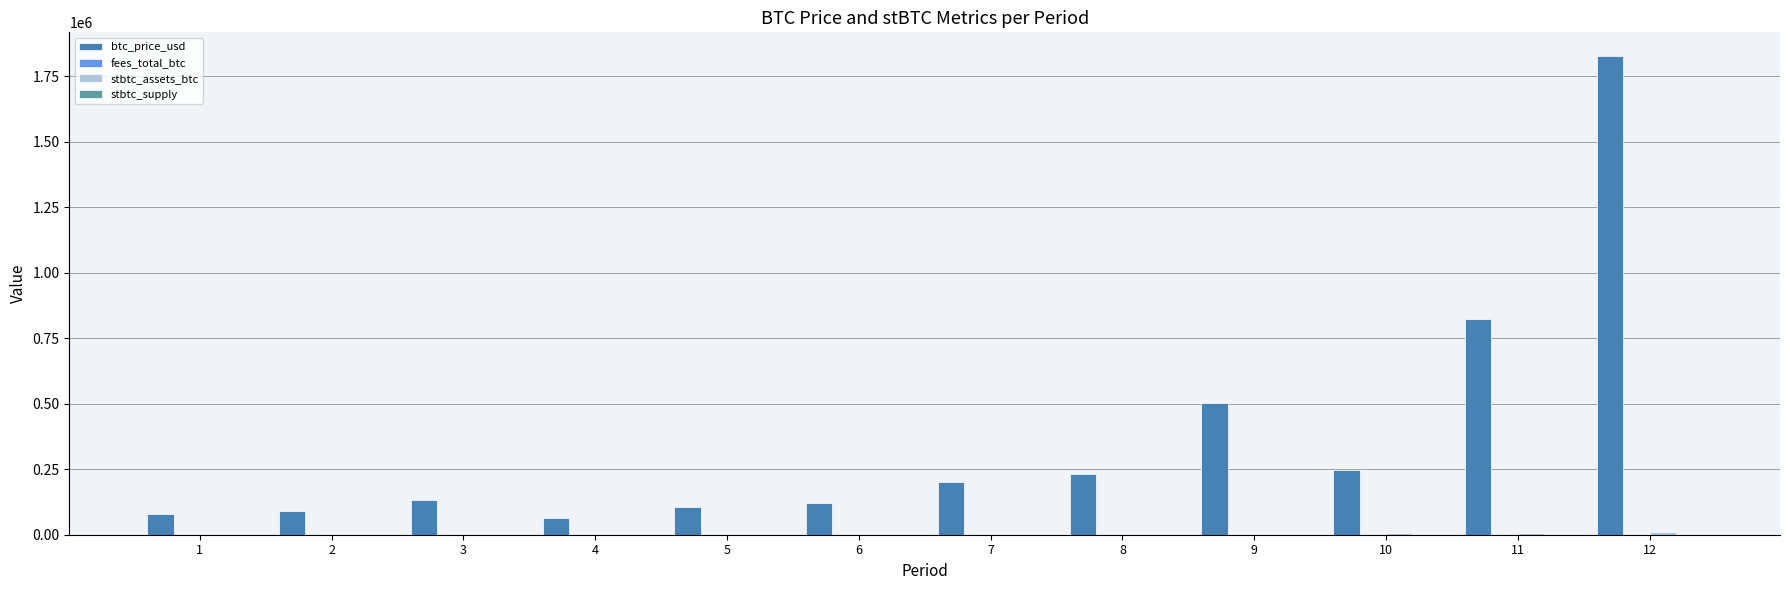

At which category is the sum across all series the highest?

12